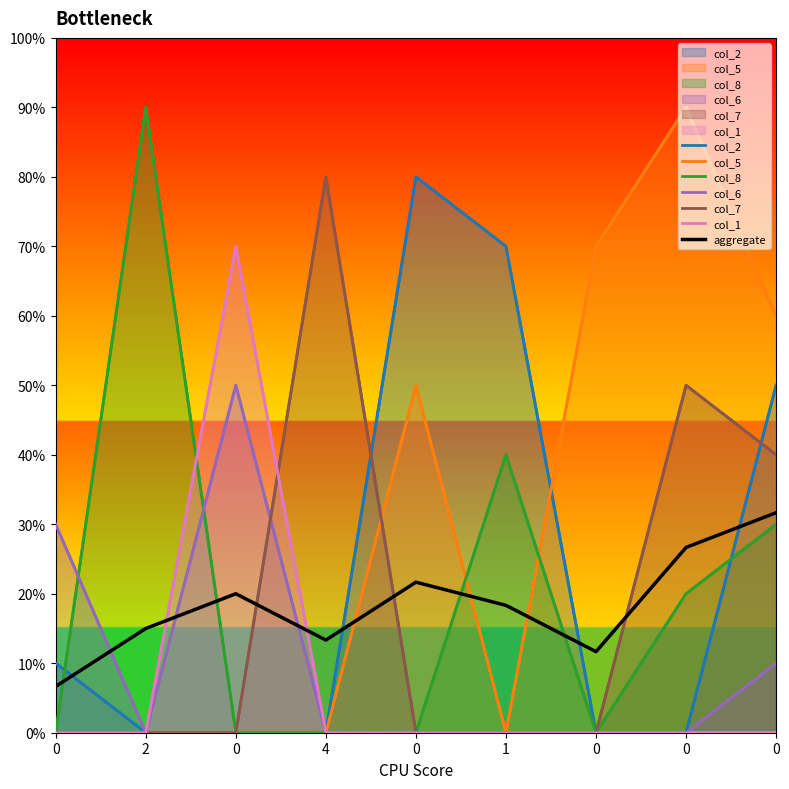

Where is the first local maximum for col_7?

4